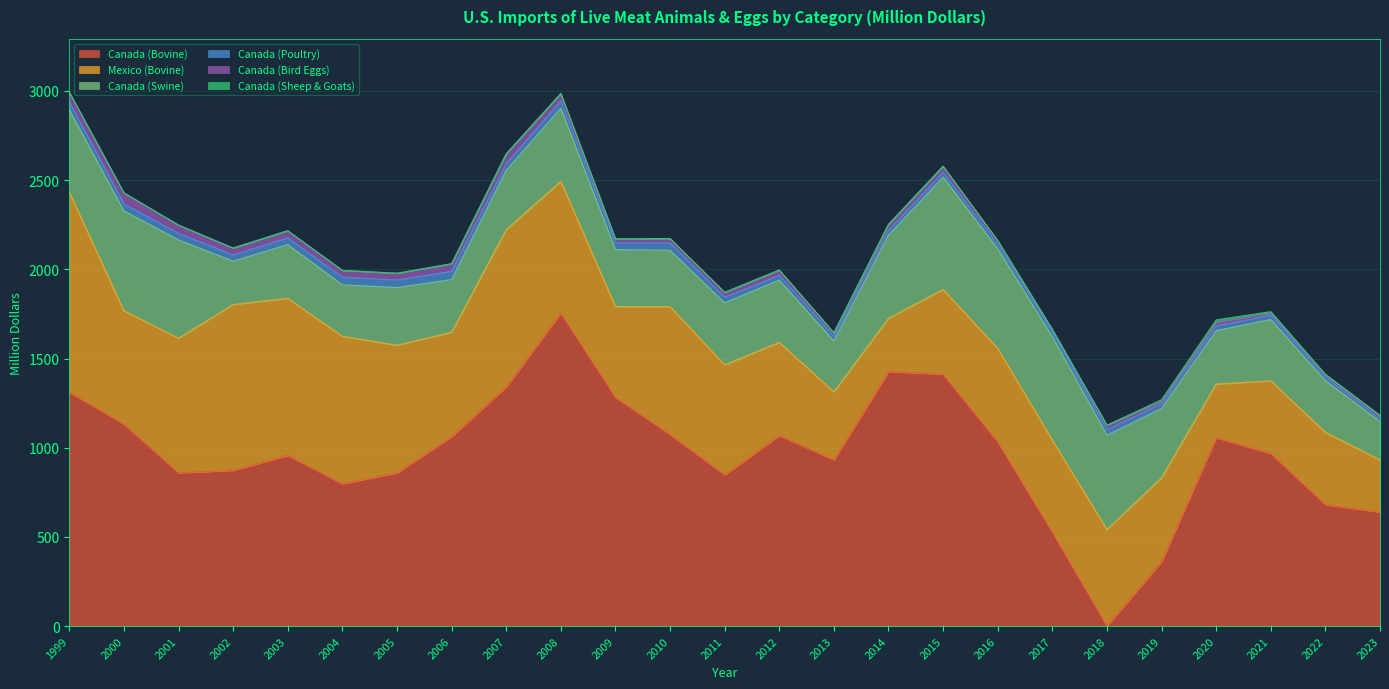

At which category is the sum across all series the highest?

1999